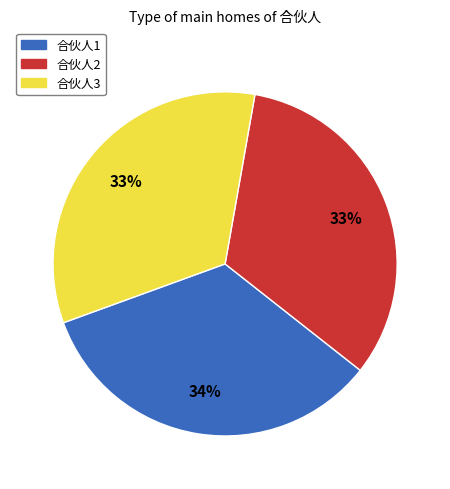

Do 合伙人2 and 合伙人1 together represent more than half of the pie?

Yes